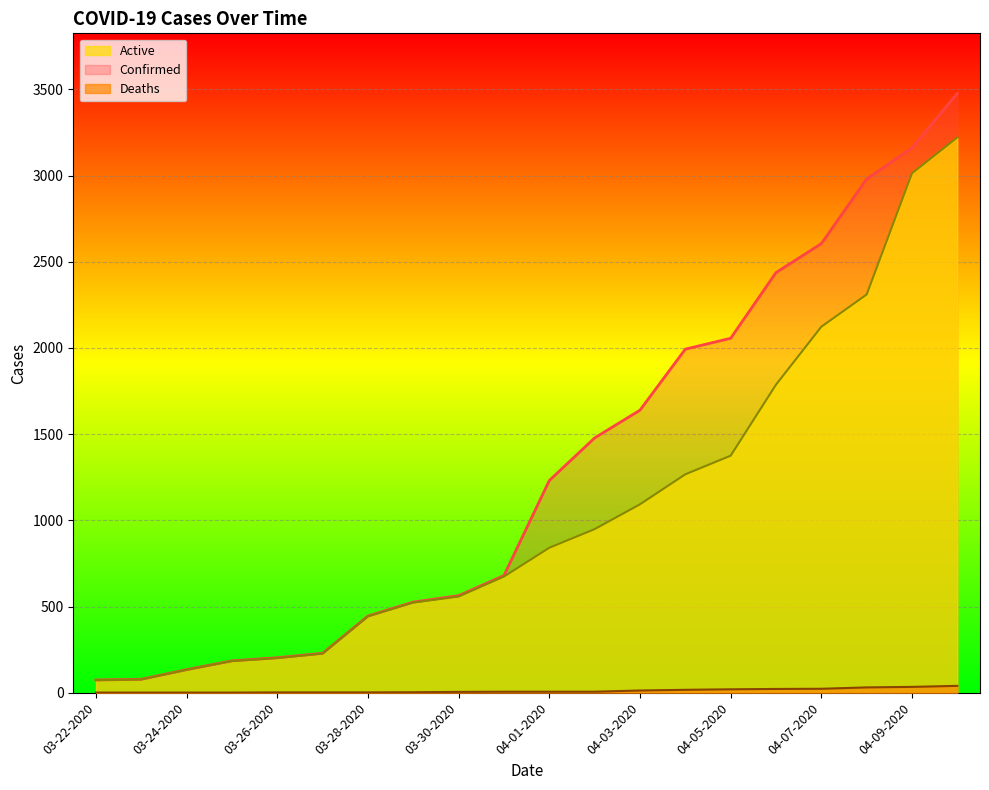

How many lines are shown in the chart?

3